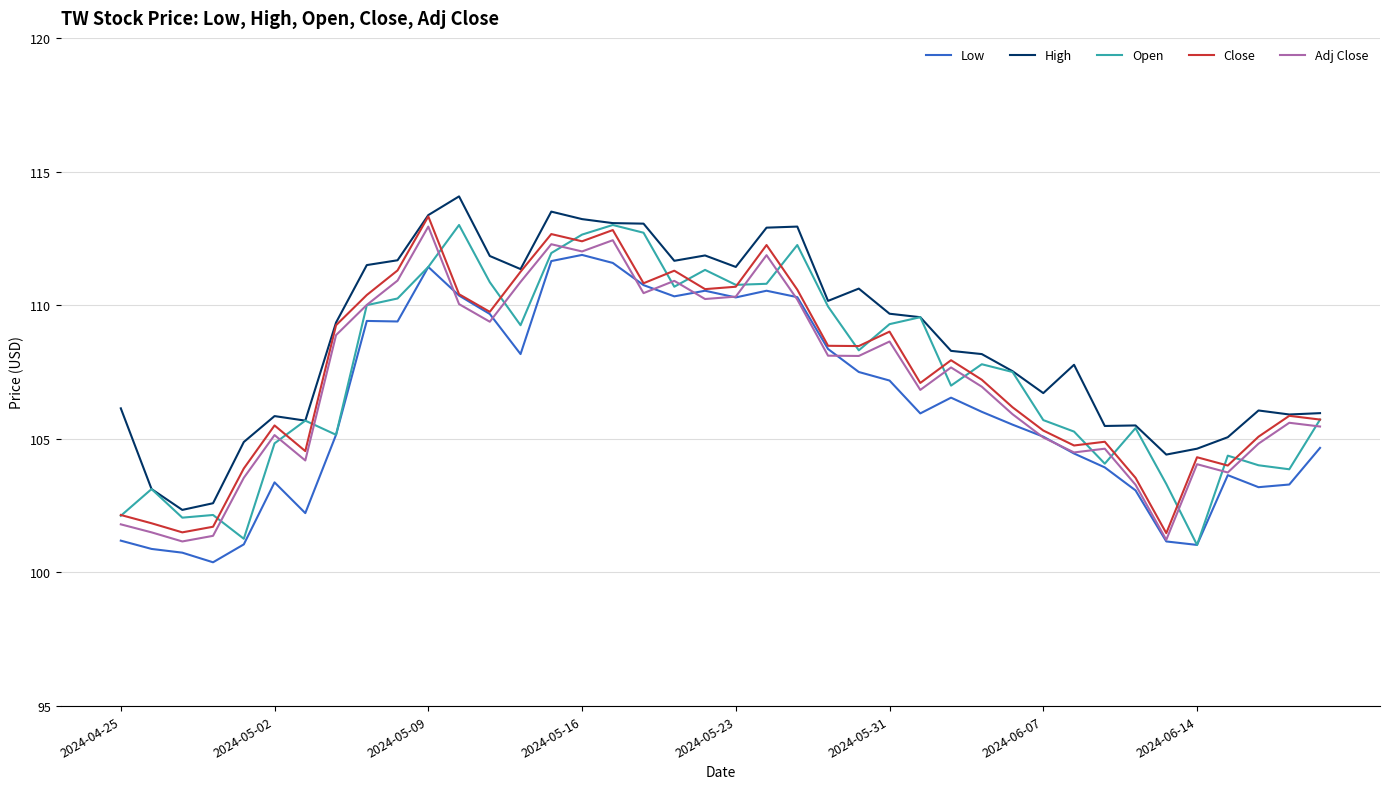

Which series has the largest total across all categories?

High